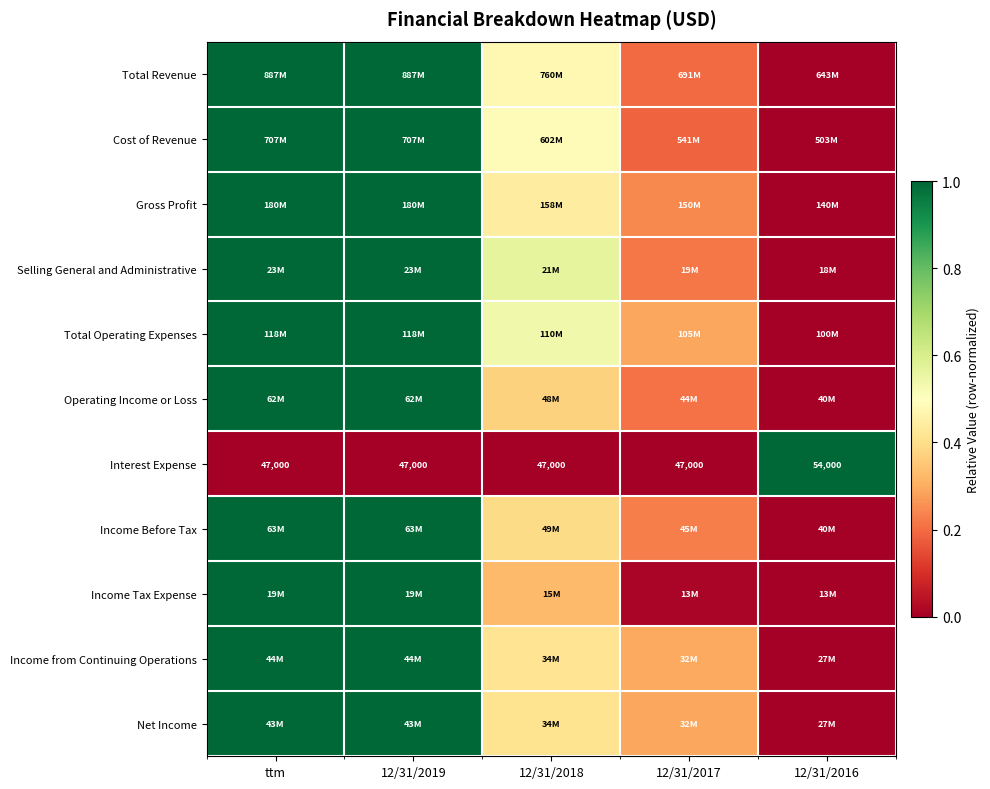

How many categories are shown in the chart?

5